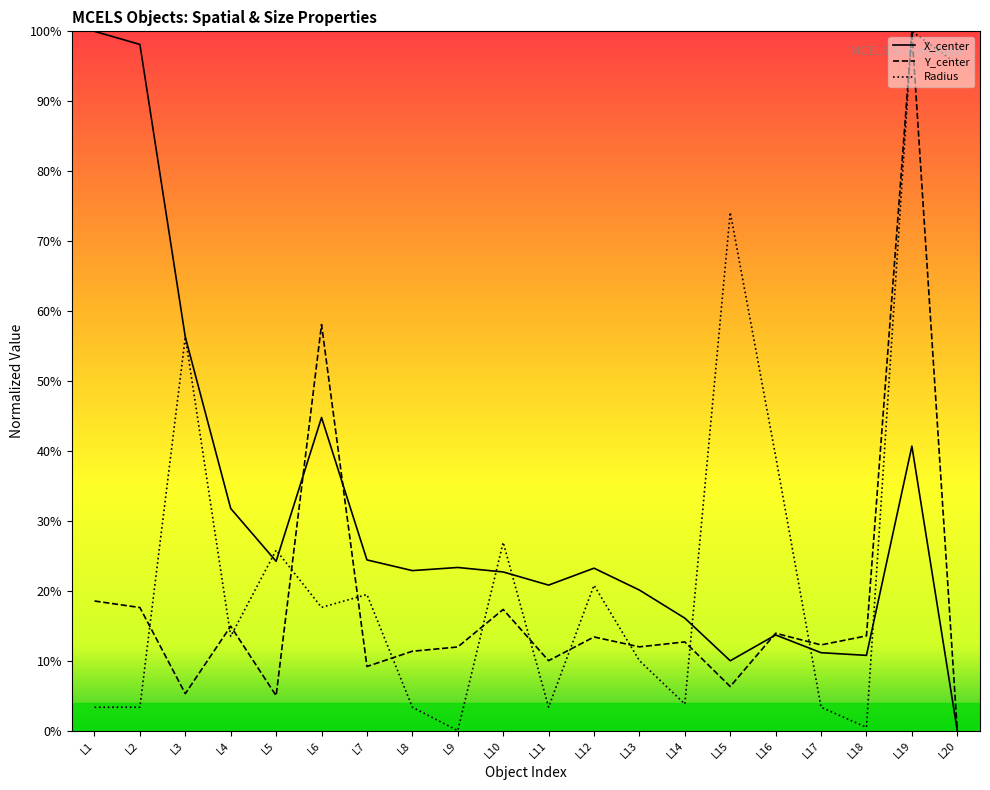

Rank the series by their average value, from lowest to highest.

Y_center, Radius, X_center